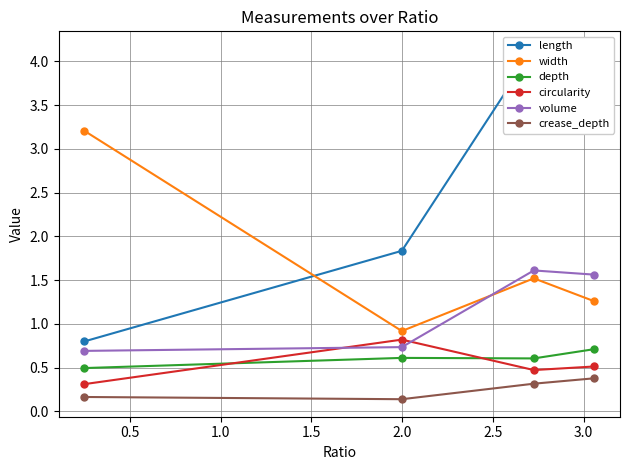

How many depth values are between 0 and 1?

4